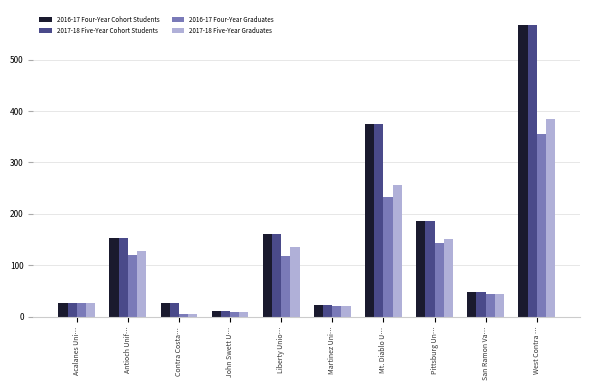

What is the sum of all 2016-17 Four-Year Graduates values?

1079